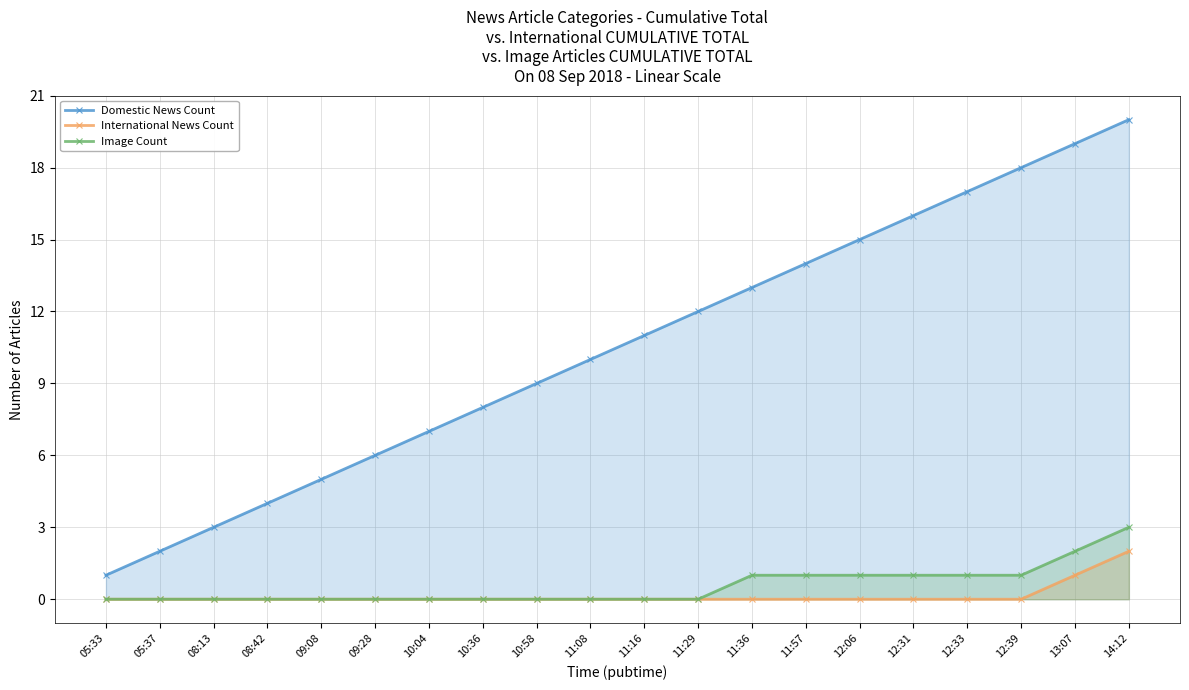

True or false: Image Count has more than 0 points higher than both neighbors.

False